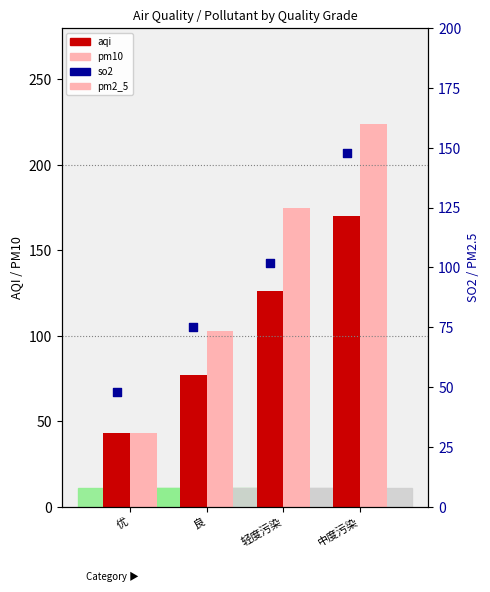

Which series reaches the maximum Y coordinate?

pm10